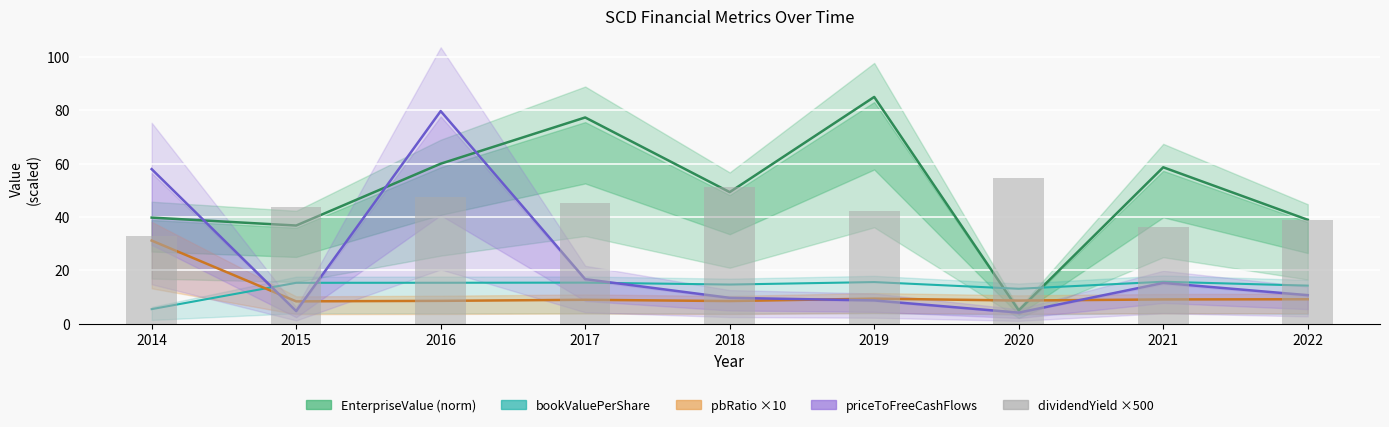

What is the spread (max minus min) of values at 2014?

52.5